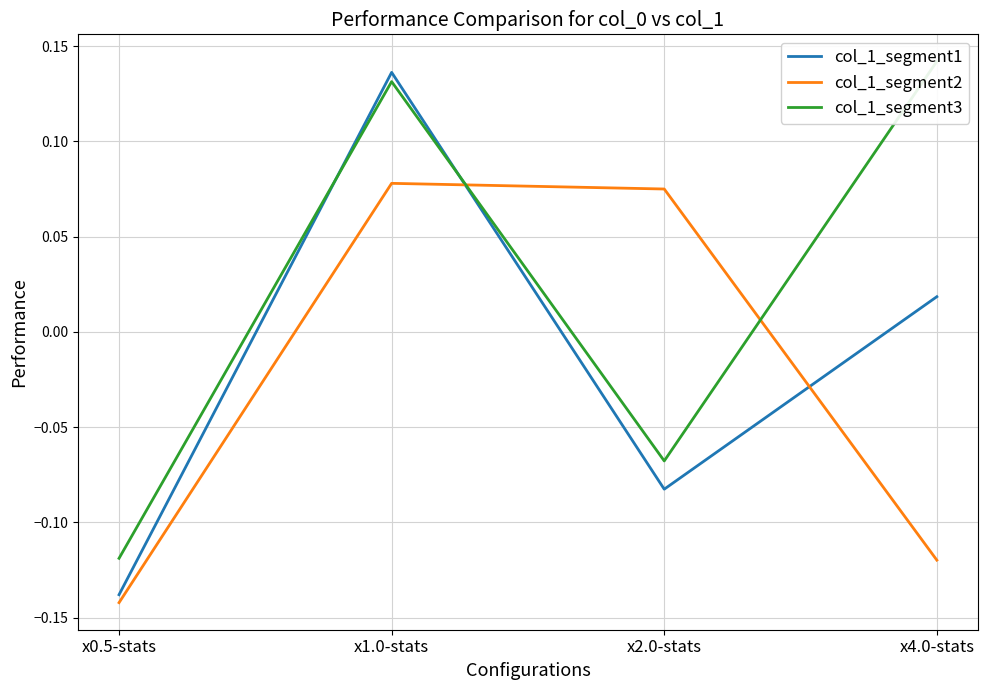

What is the approximate value of col_1_segment3 at x2.0-stats?

-0.1